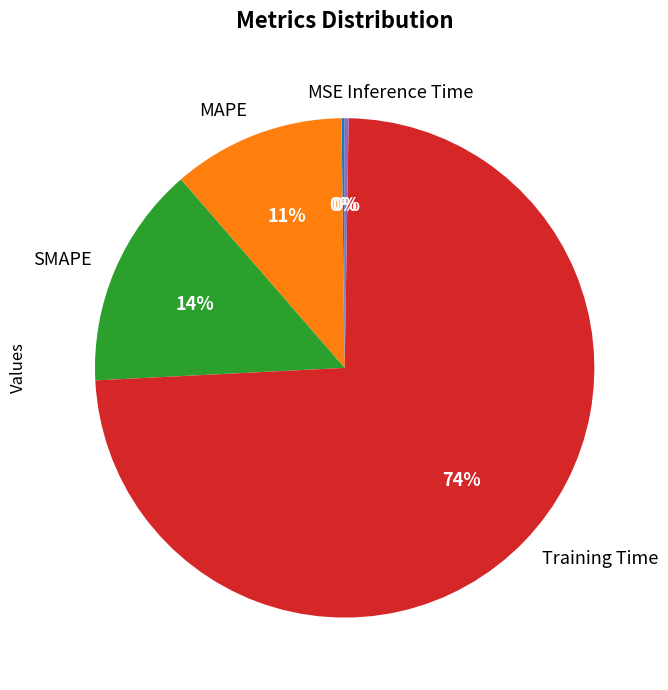

What percentage is the MAPE slice, to the nearest percent?

11%